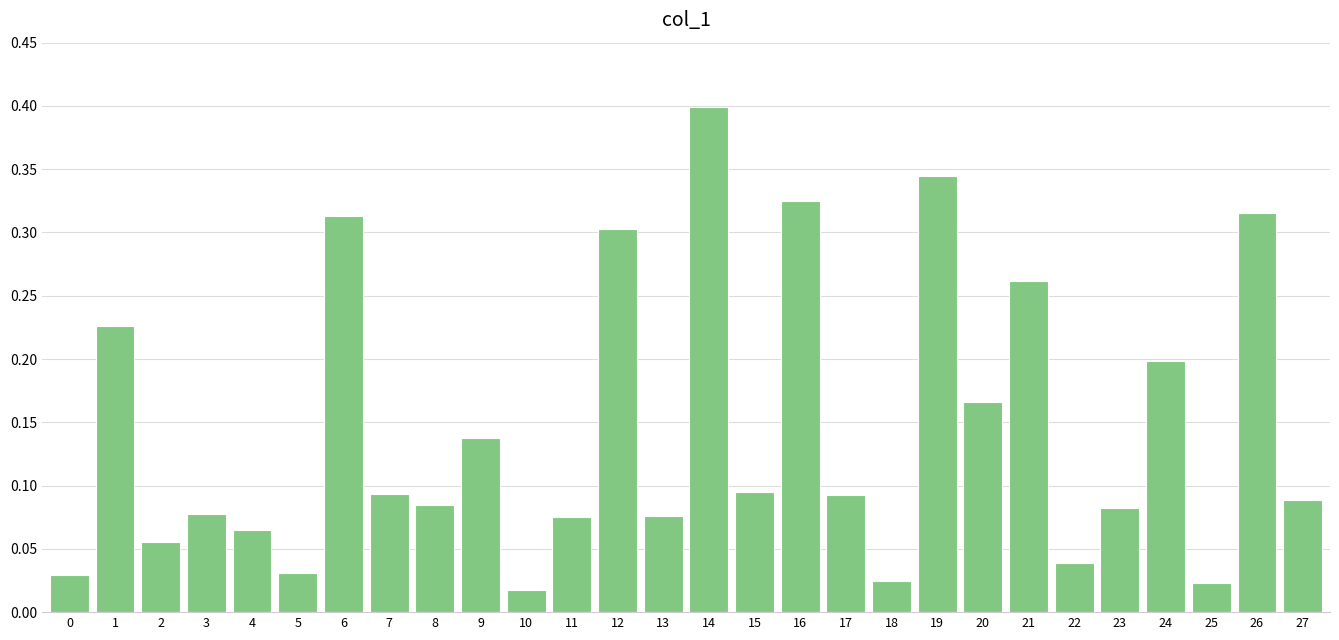

How many data points does each series have?

28